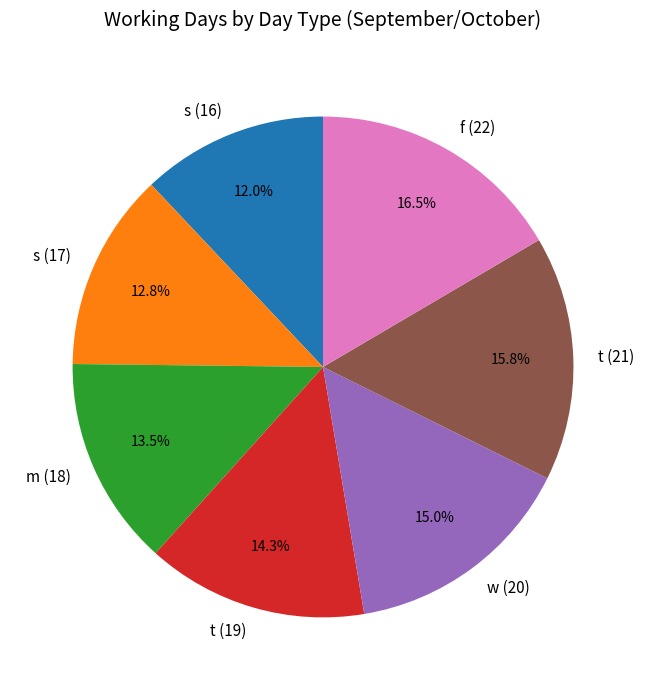

To the nearest percent, what portion does t (21) represent?

16%